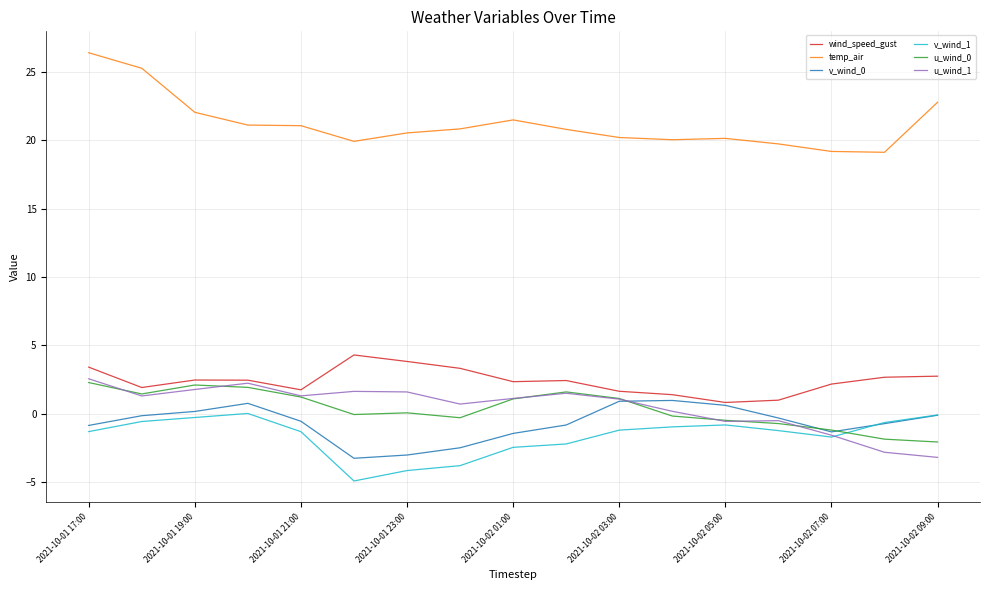

Does the chart have visible grid lines?

Yes